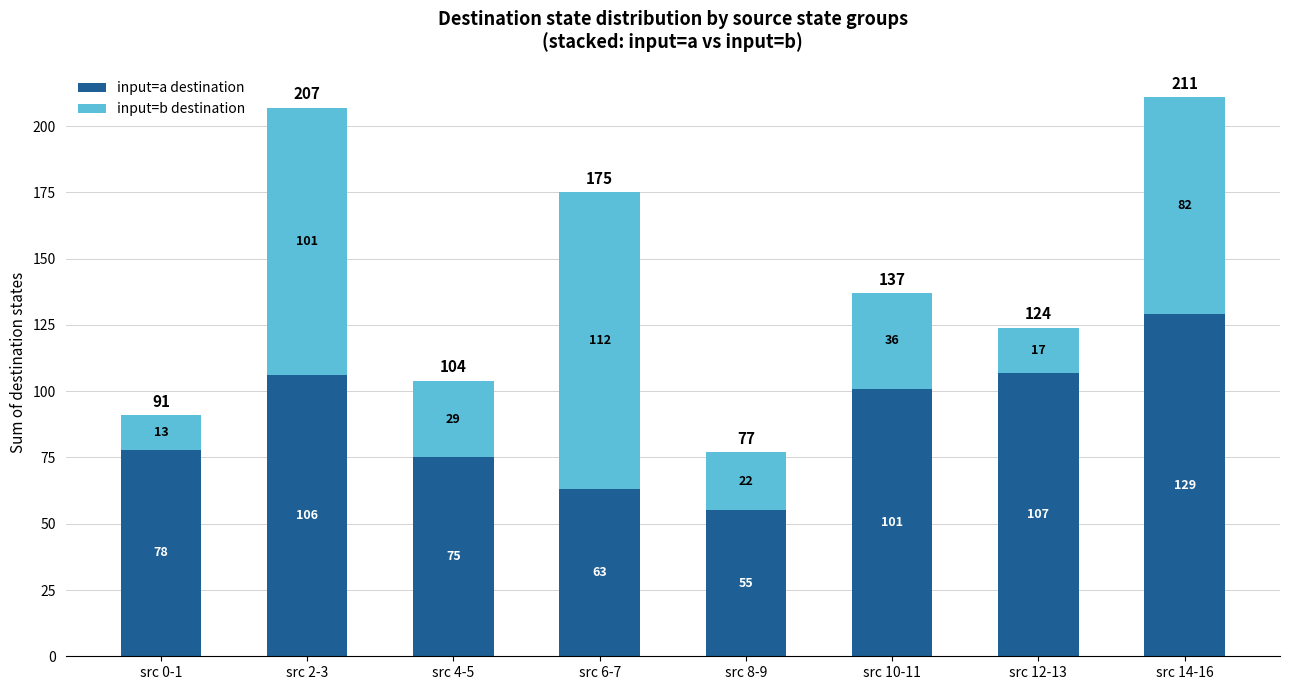

The input=a destination series shows 158 at src 10-11. True or false?

False